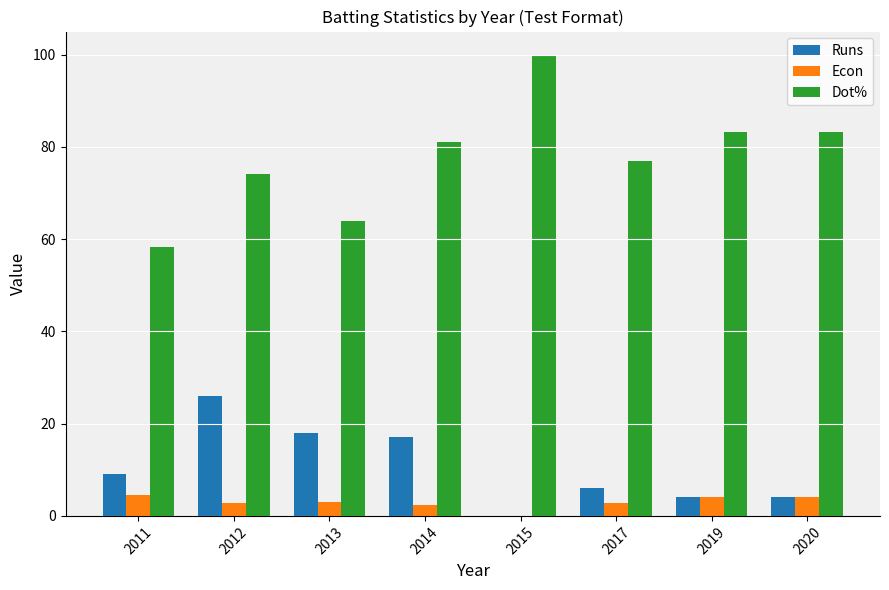

The value of Runs at 2015 is 0.0. True or false?

True